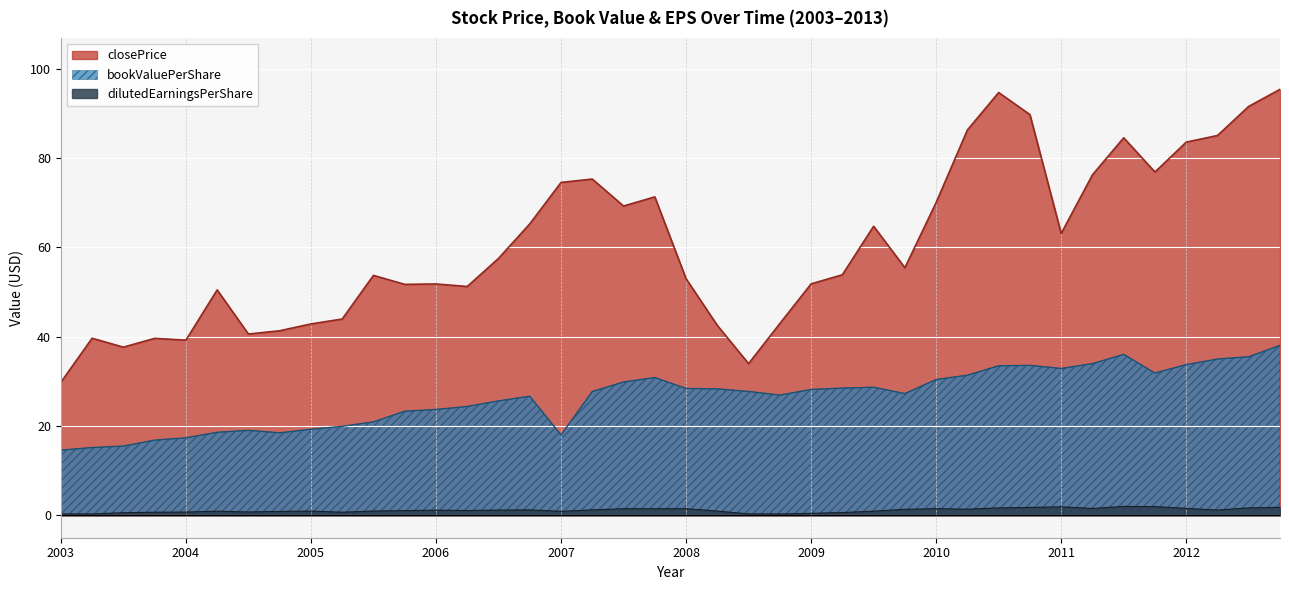

Rank the series by their maximum value, from lowest to highest.

dilutedEarningsPerShare, bookValuePerShare, closePrice